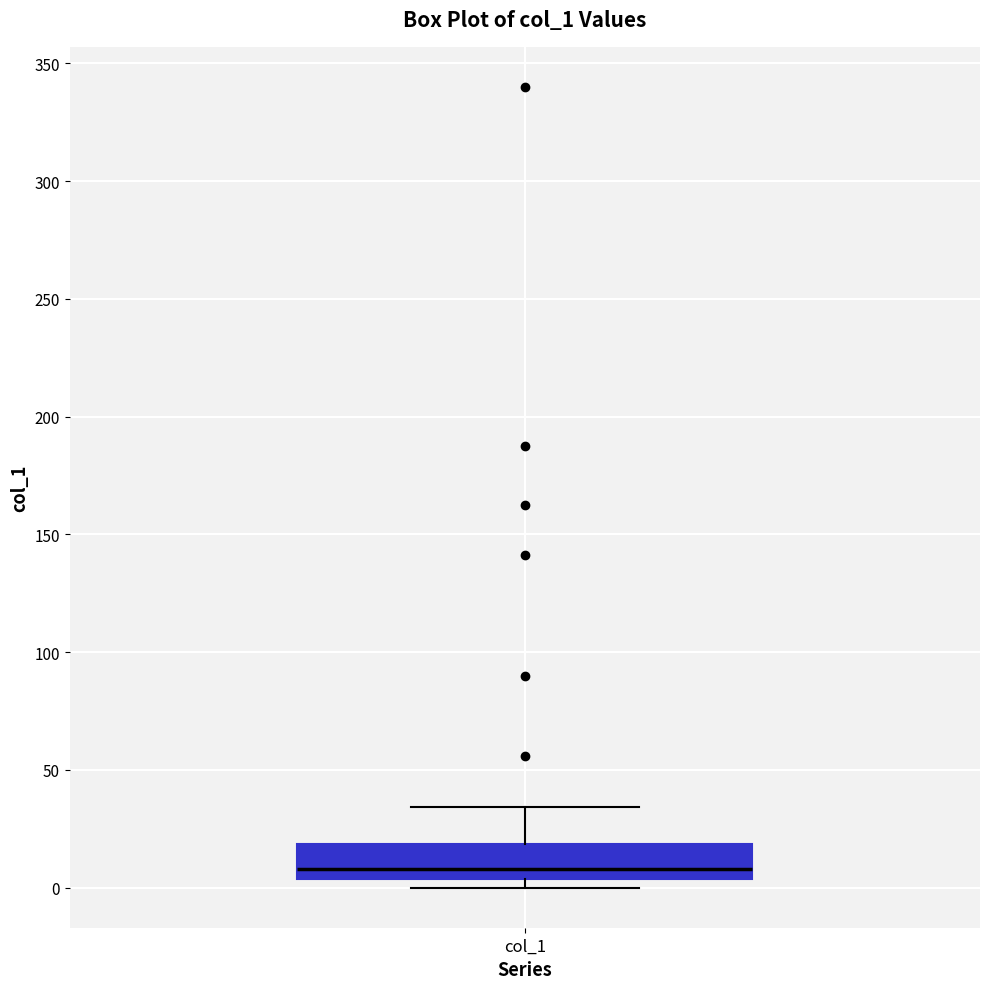

Read this box plot against the y-axis: the position of the median line, the range covered by the box, and the ends of both whiskers. The values are not printed on the chart, so give them approximately, as read against the axis.

median 10, box 5 to 20, whiskers 0 to 35